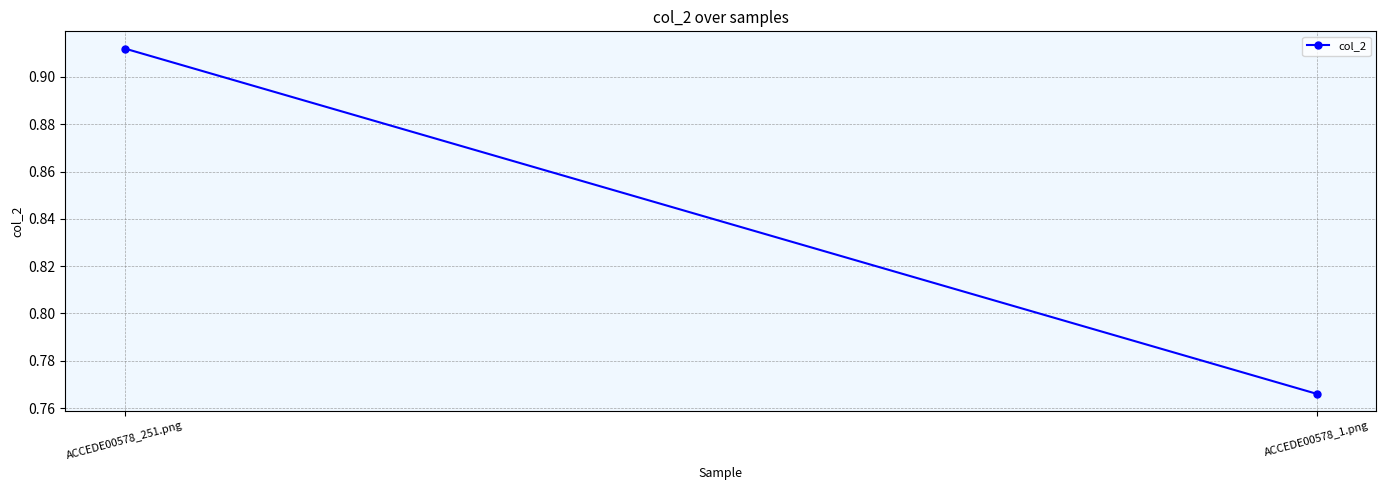

How many data points does each series have?

2